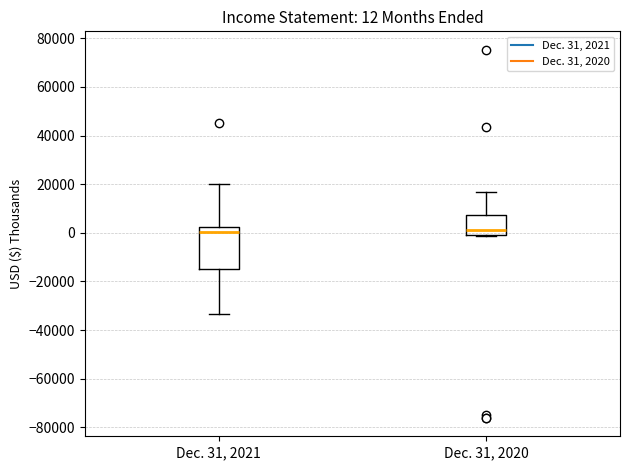

Which box is the tallest, from its lower edge to its upper edge?

Dec. 31, 2021